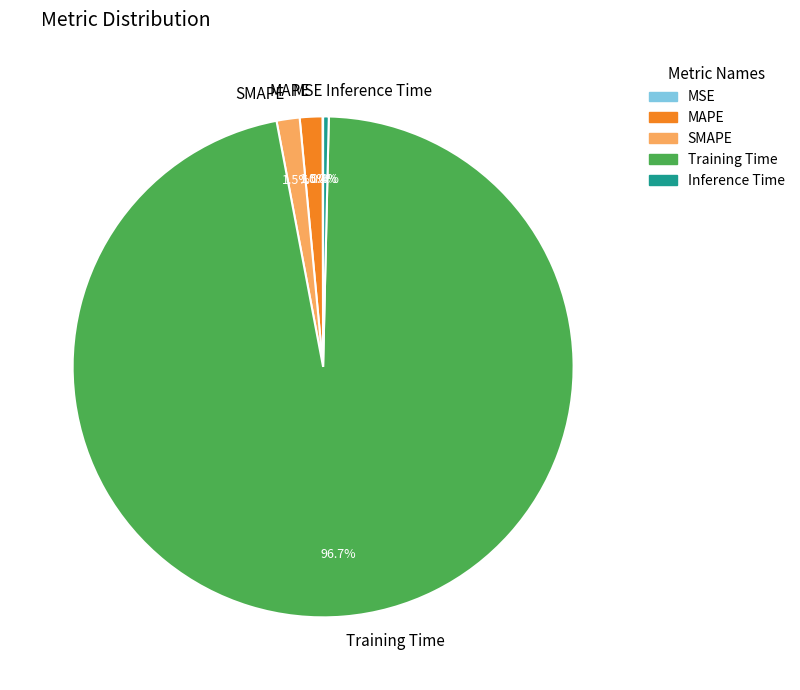

What percentage is the Training Time slice, to the nearest percent?

97%